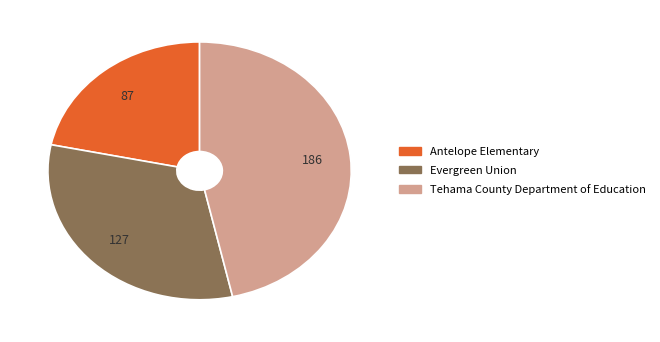

True or false: Tehama County Department of Education accounts for 46% of the total.

True